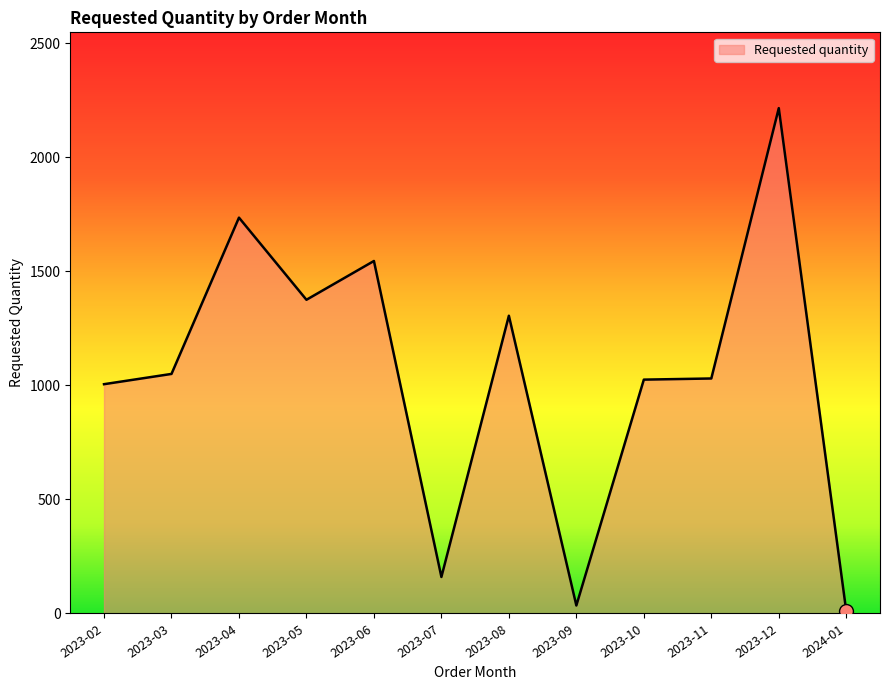

Is it true that the value at 2023-06 is 1545?

True